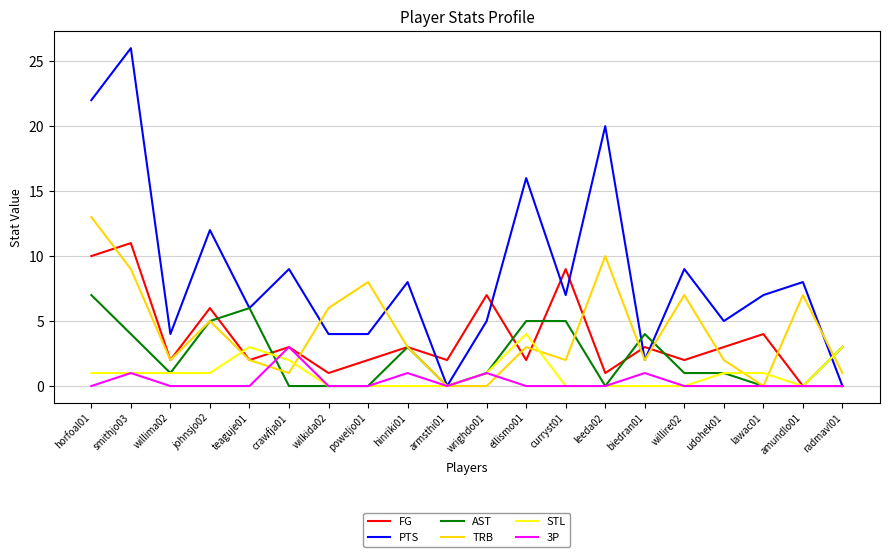

At which category does AST reach its first local peak?

teaguje01